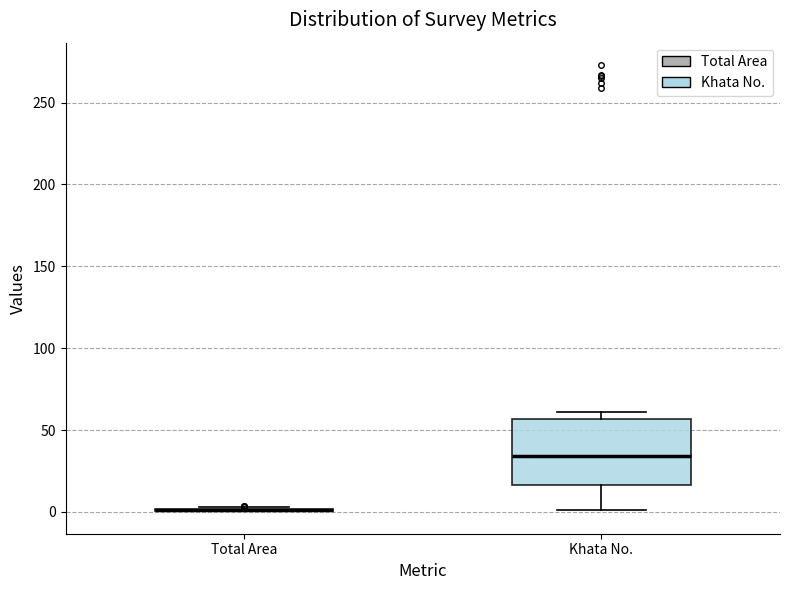

Comparing the boxes themselves (not the whiskers), which one is the tallest?

Khata No.